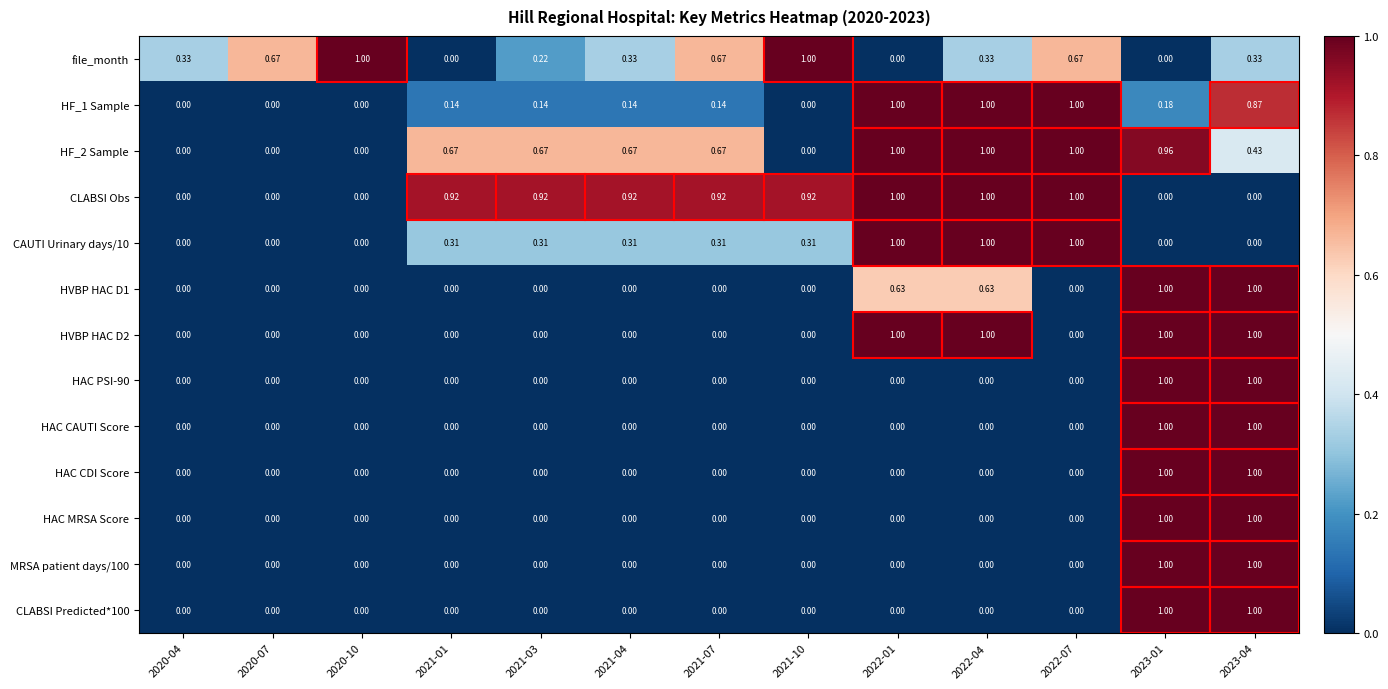

Which series has the largest total across all categories?

CLABSI Obs